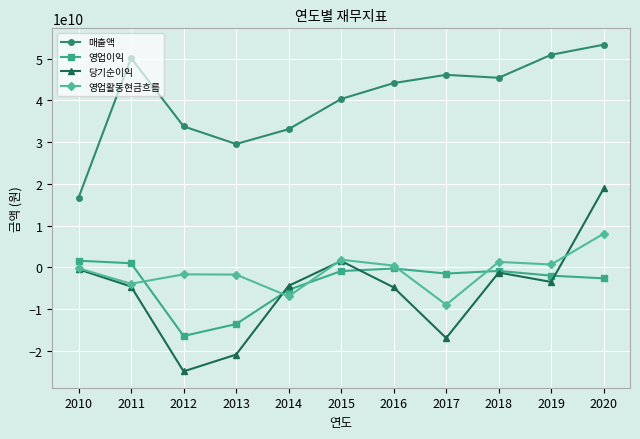

What is the value of the 당기순이익 point at the 3rd from the left?

-24870961926